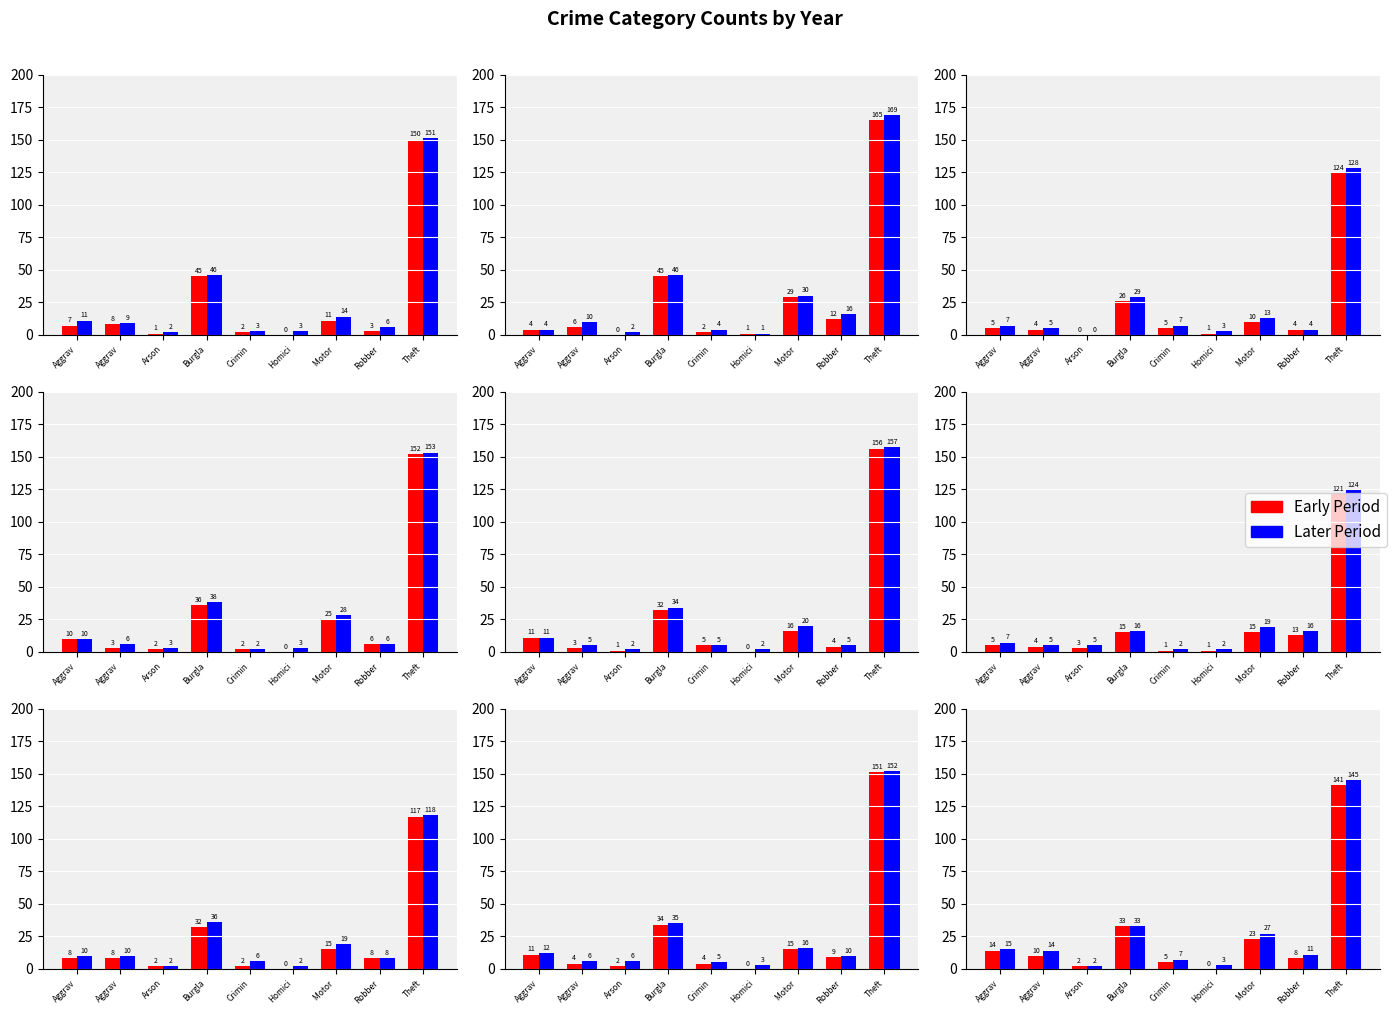

What is the difference between the Series B values at Theft and Homici?

142